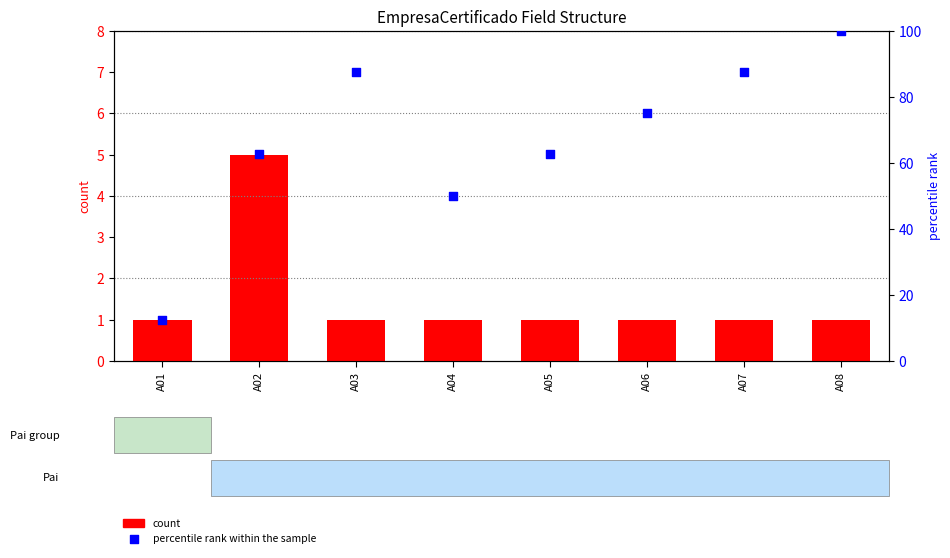

Which series reaches the maximum Y coordinate?

percentile rank within the sample